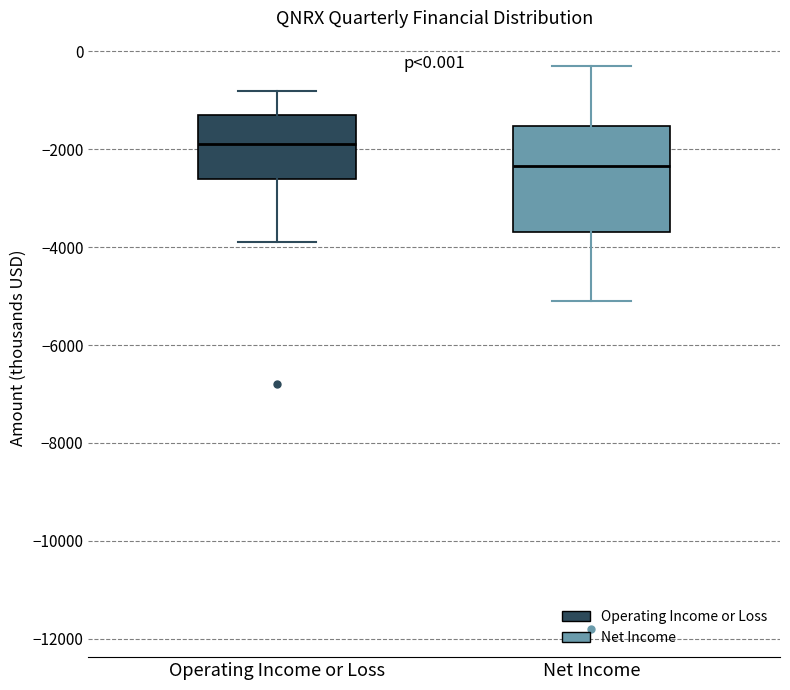

Which box has the lowest median line?

Net Income